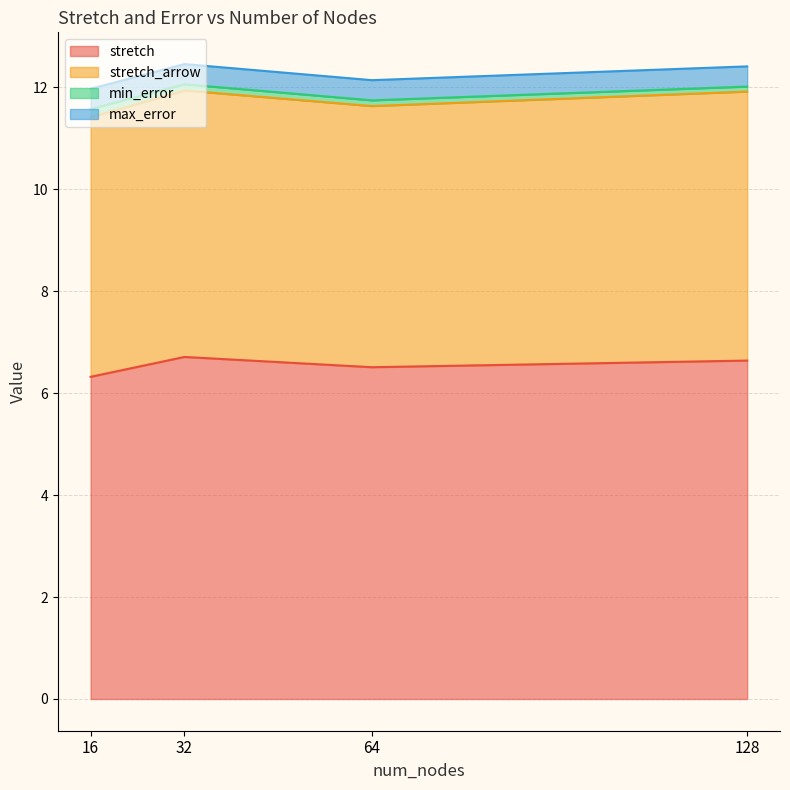

The value of stretch at 128 is 2.9. True or false?

False